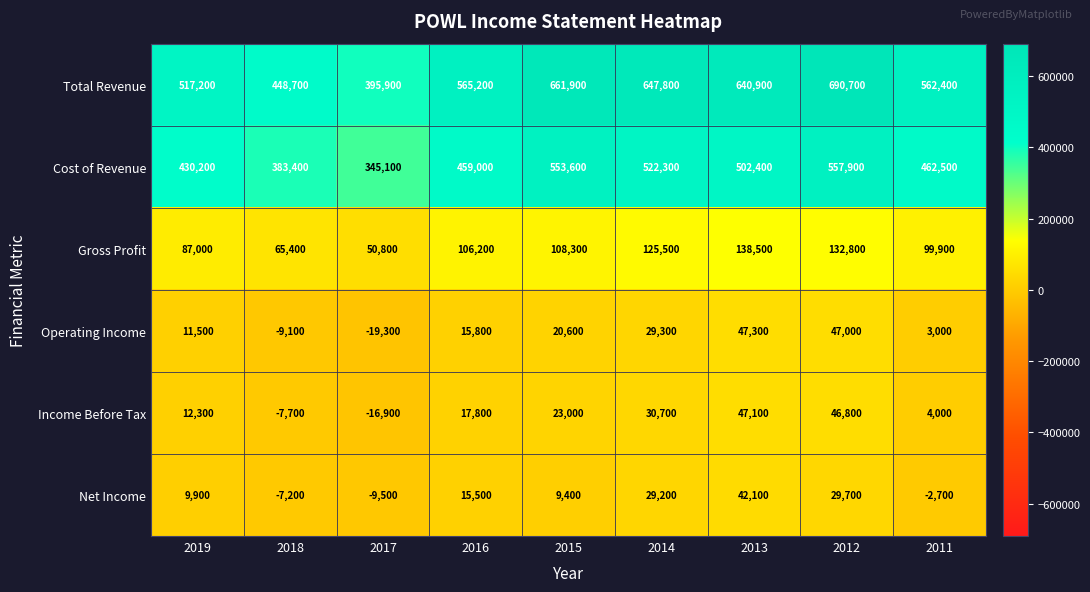

What is the smallest value displayed?

-19300